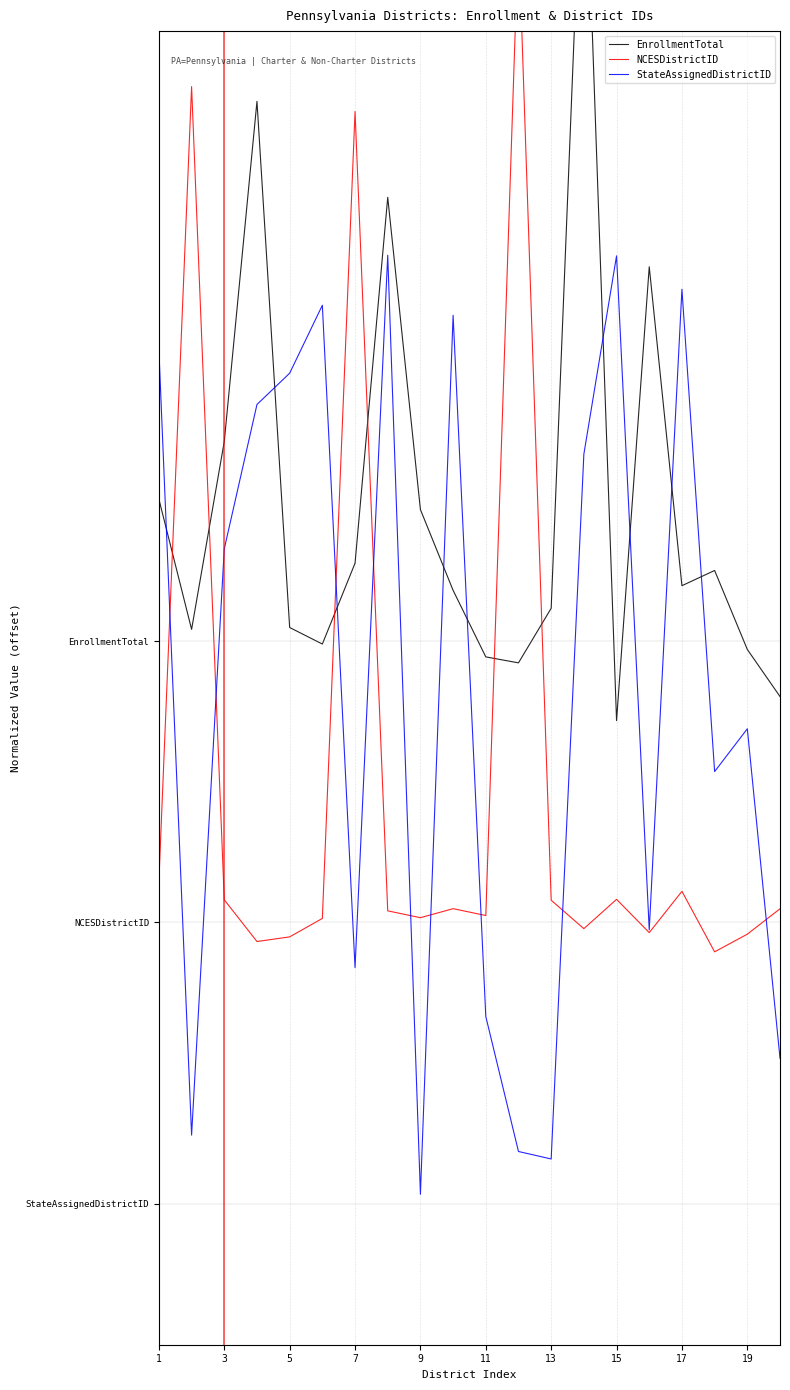

True or false: StateAssignedDistrictID and NCESDistrictID intersect in this chart.

True